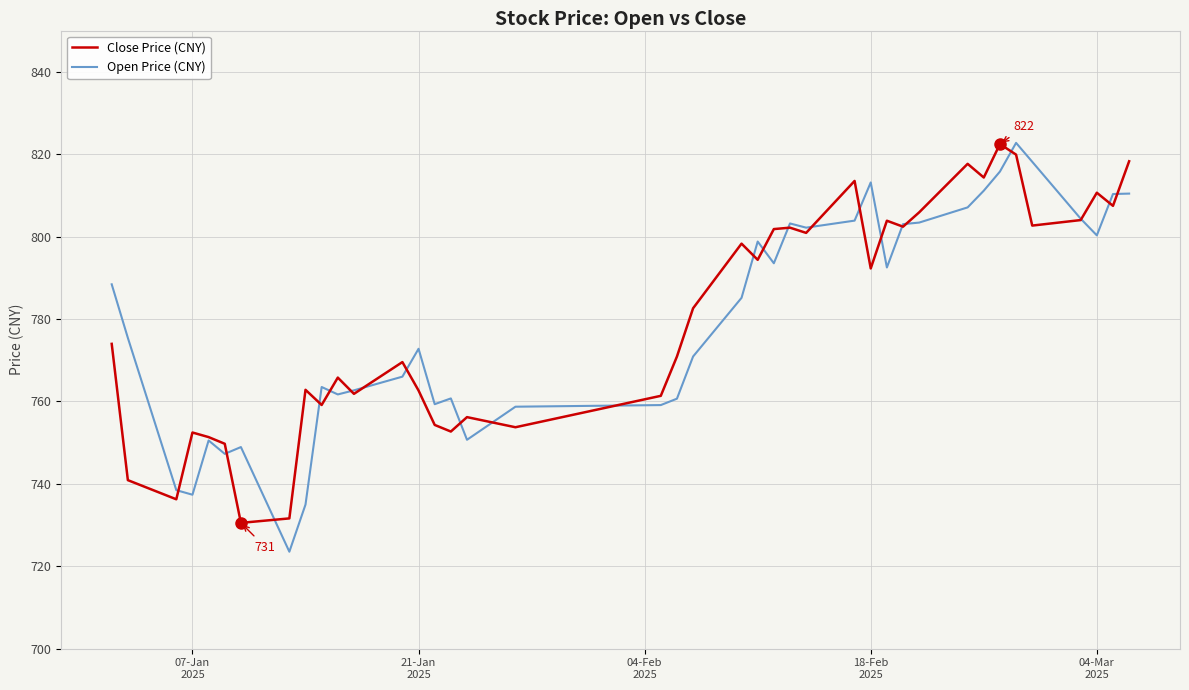

What is the greatest value displayed?

822.7